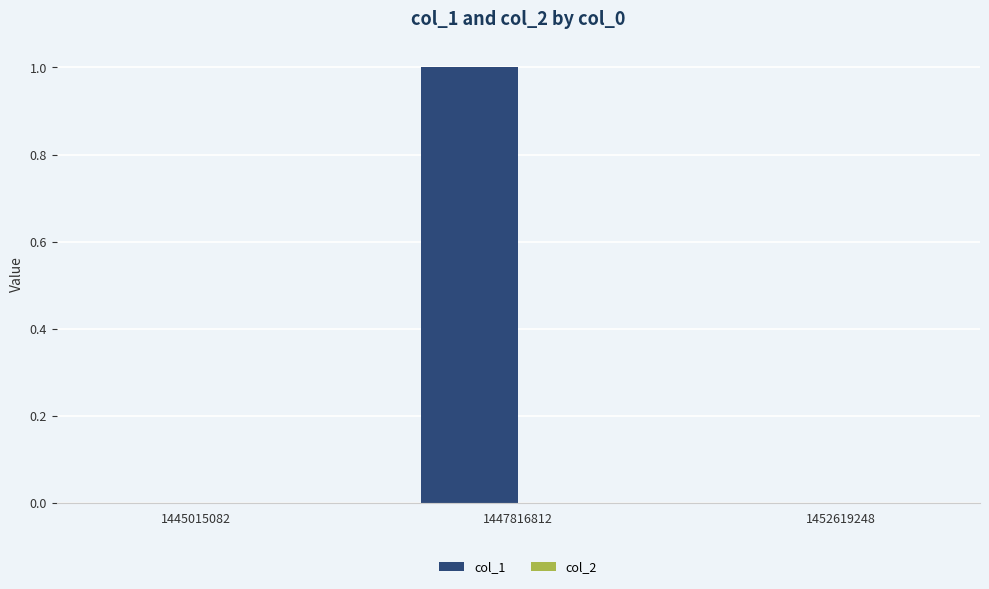

What is the change in value from 1445015082 to 1447816812?

+1